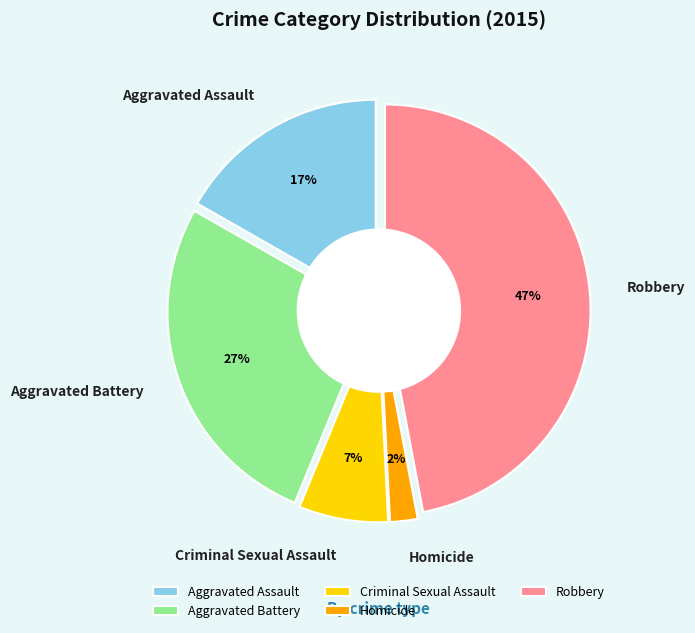

Is it true that Aggravated Battery is 27% of the pie?

True